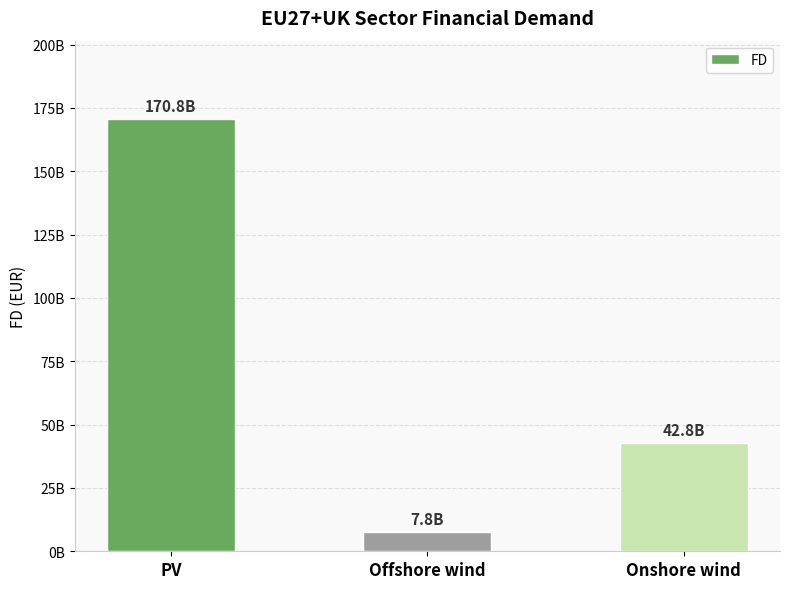

What is the sum of the values at Onshore wind and Offshore wind?

50624639243.1